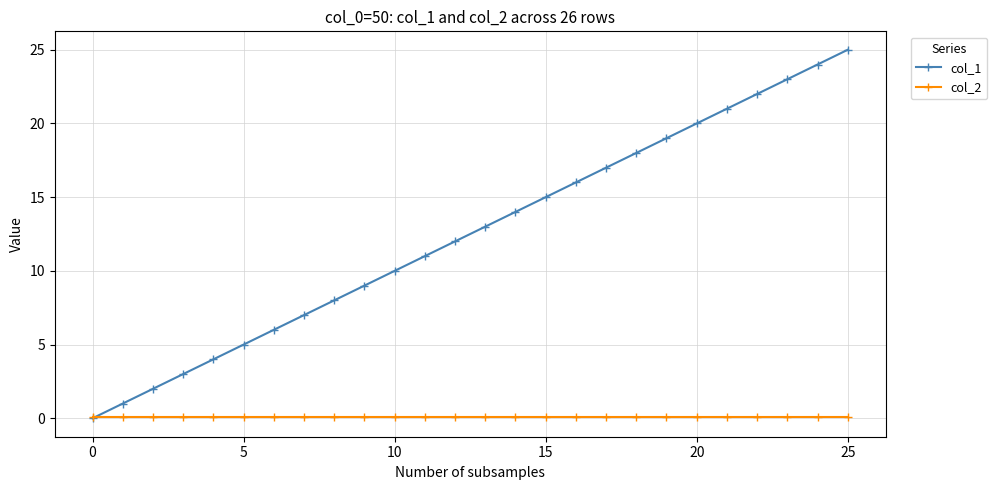

Which series has the largest total across all categories?

col_1